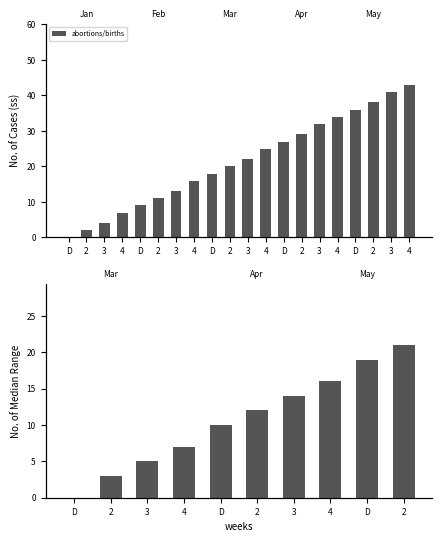

Reading left to right, extract all data points from this chart.

D=0	2=3	3=5	4=7	D=10	2=12	3=14	4=16	D=19	2=21